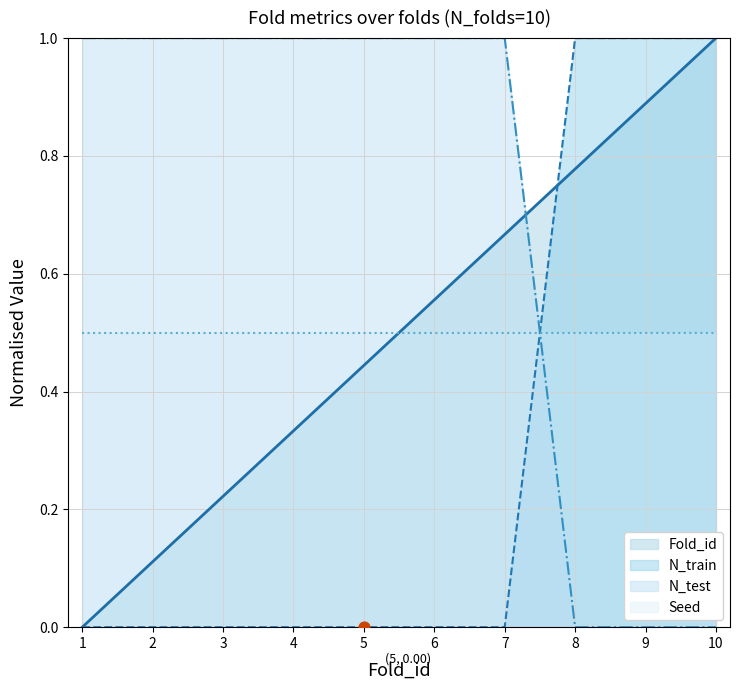

Which series has the largest total across all categories?

N_test